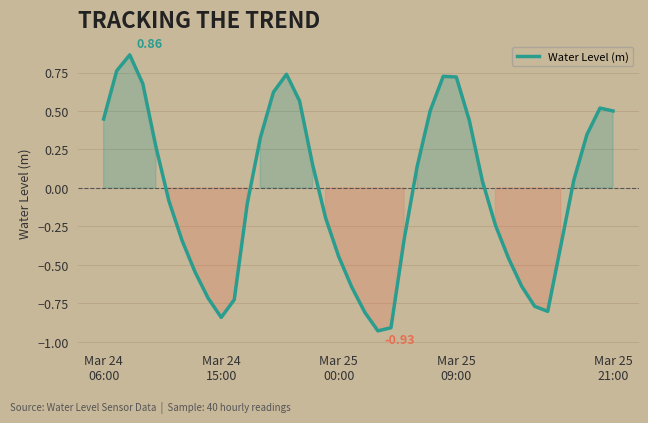

What is the difference between the maximum and minimum values?

1.8